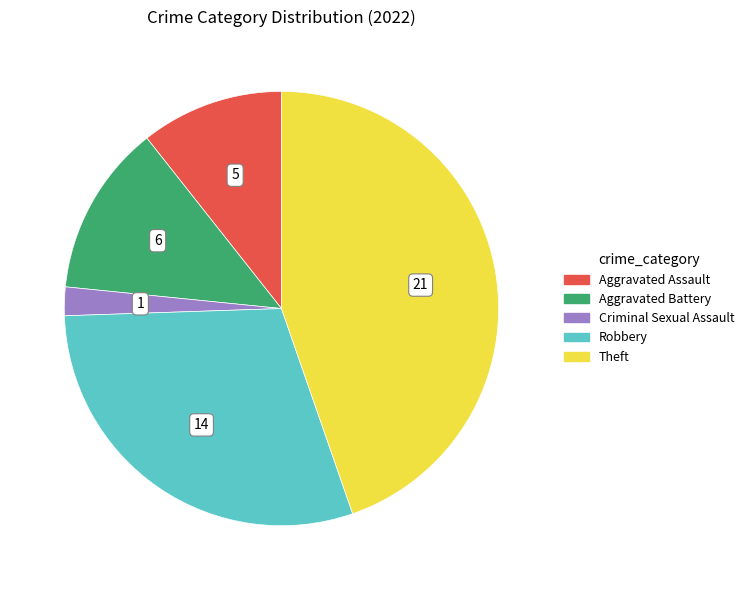

Which slice is the smallest?

Criminal Sexual Assault